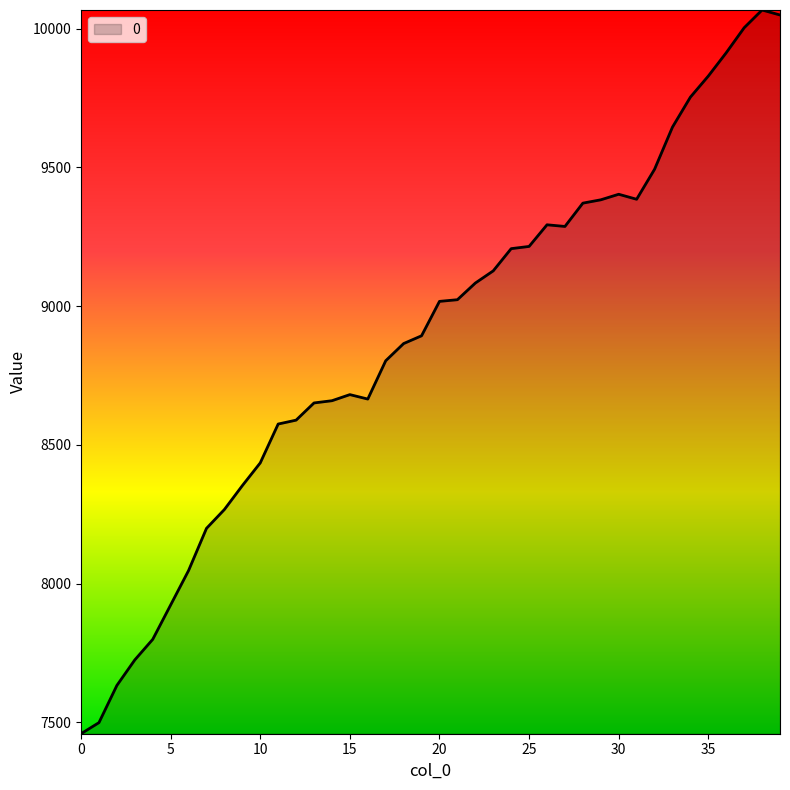

What is the difference between the maximum and minimum values?

2608